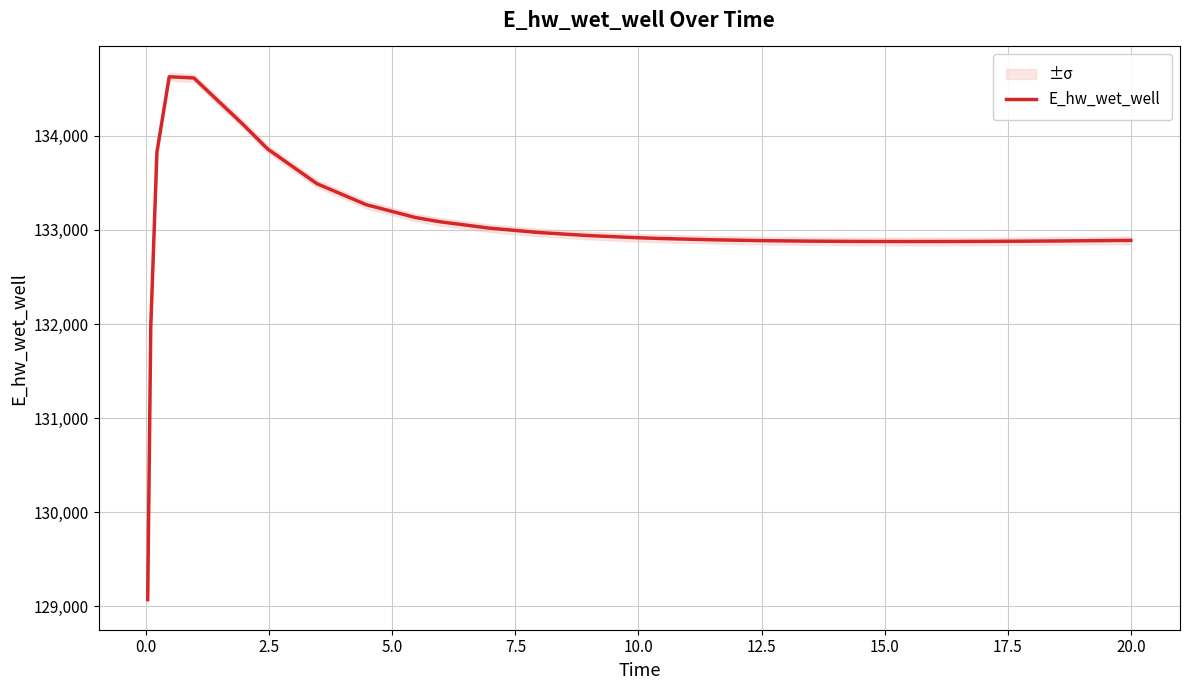

Reading left to right, what are all the values shown in this chart?

129070.4	131970.3	133826.5	134628.6	134616.0	134121.7	133860.2	133491.9	133268.8	133132.3	133086.8	133019.5	132973.1	132940.5	132917.5	132908.9	132895.7	132886.7	132880.9	132877.8	132876.7	132877.4	132879.4	132882.6	132886.8	132889.4